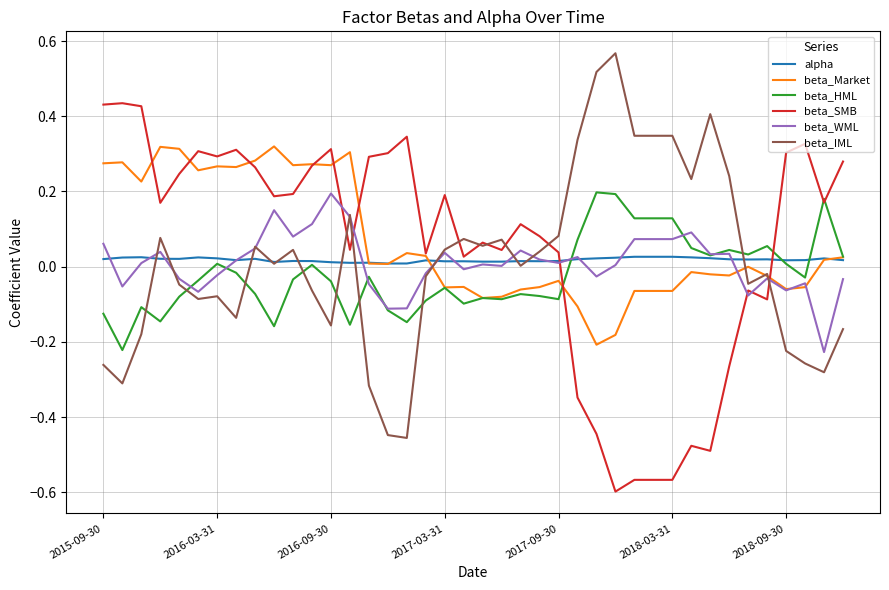

What is the smallest value displayed?

-0.6